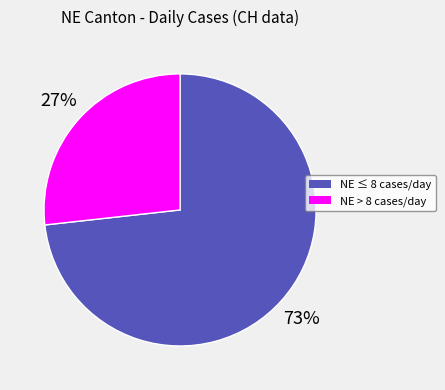

Is there a majority slice in this chart?

Yes